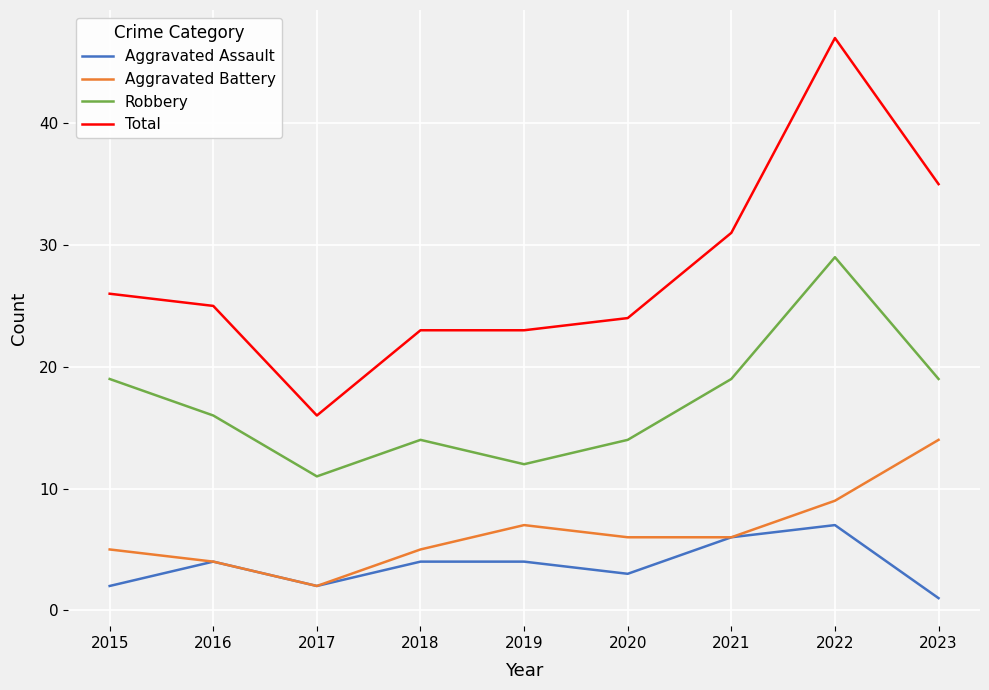

What is the difference between the second highest and minimum values in the Aggravated Assault series?

5